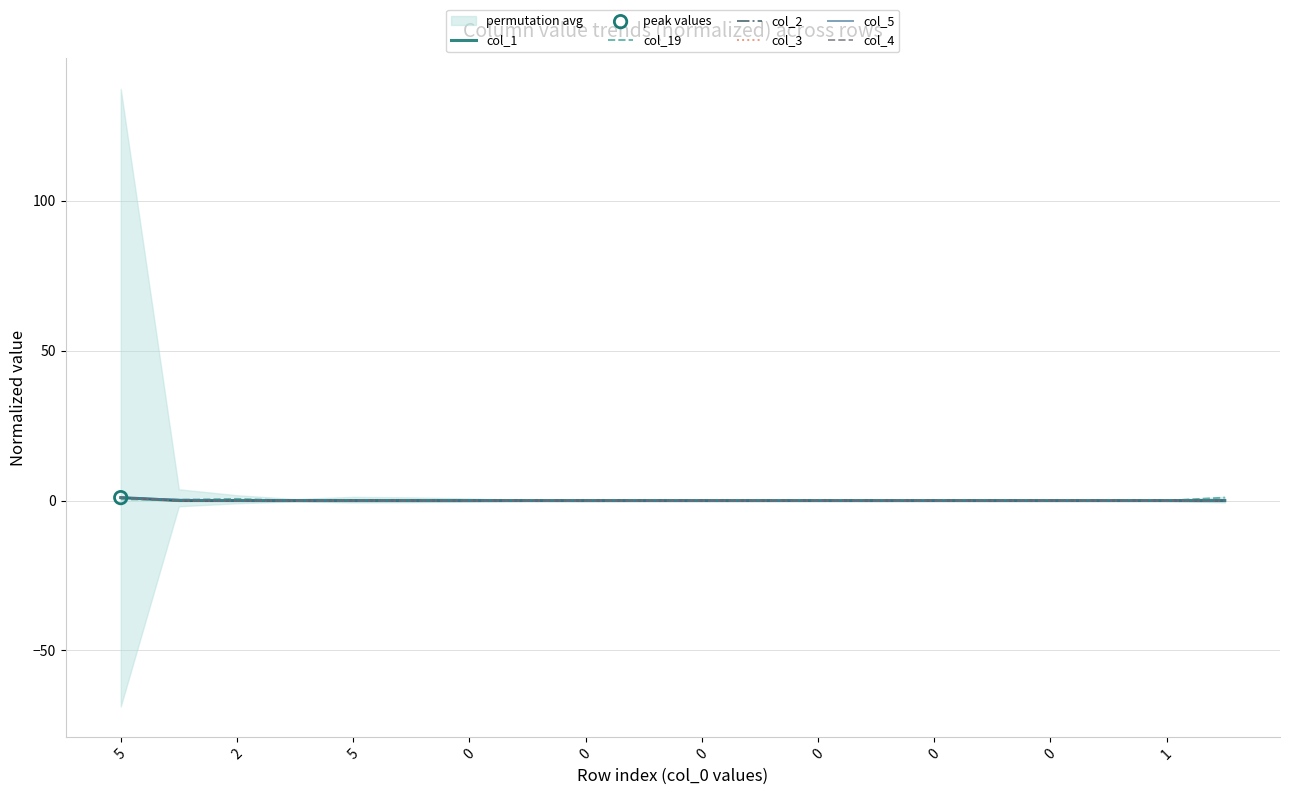

What are all the series names shown in the legend?

col_1, col_19, col_2, col_3, col_5, col_4